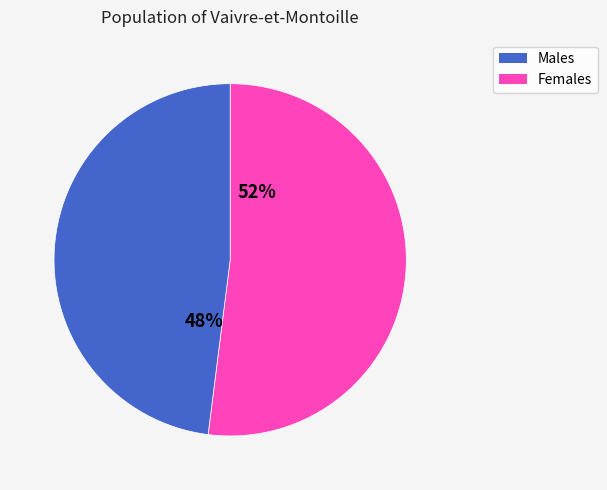

How many slices are in this pie chart?

2